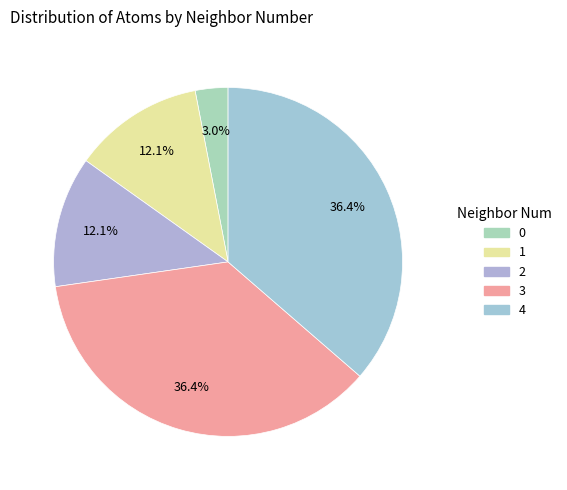

How many slices are in this pie chart?

5